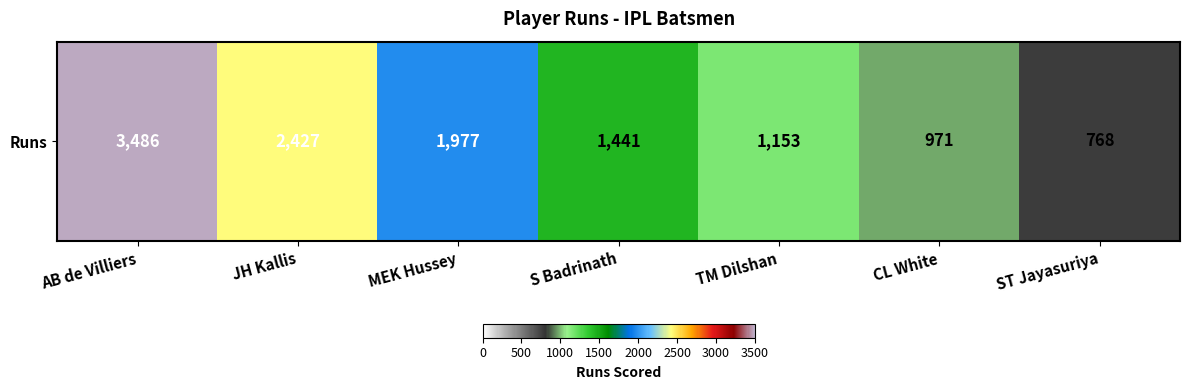

Where is the data nearest to the value 2127?

MEK Hussey